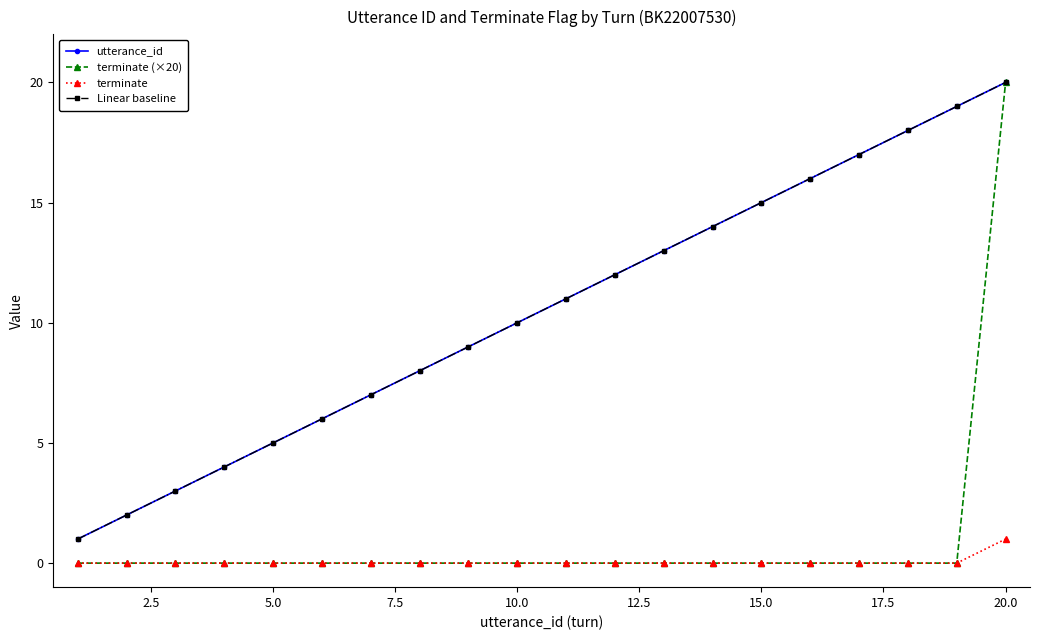

Does the chart have visible grid lines?

No